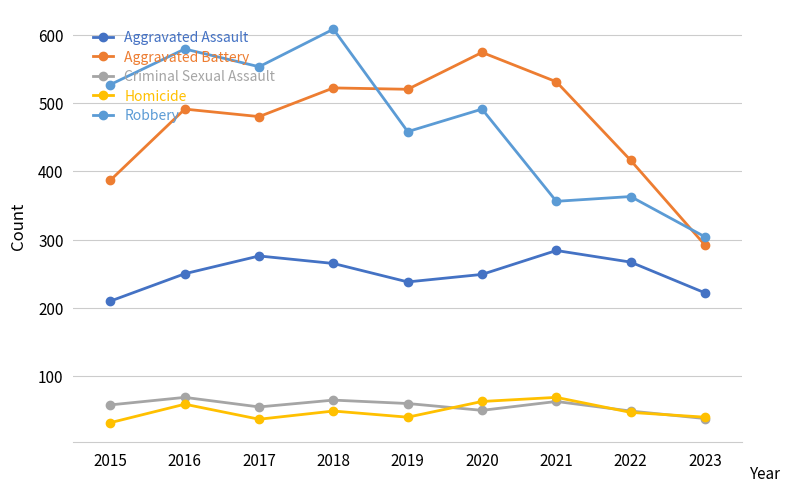

At which category does Aggravated Battery reach its first local valley?

2017